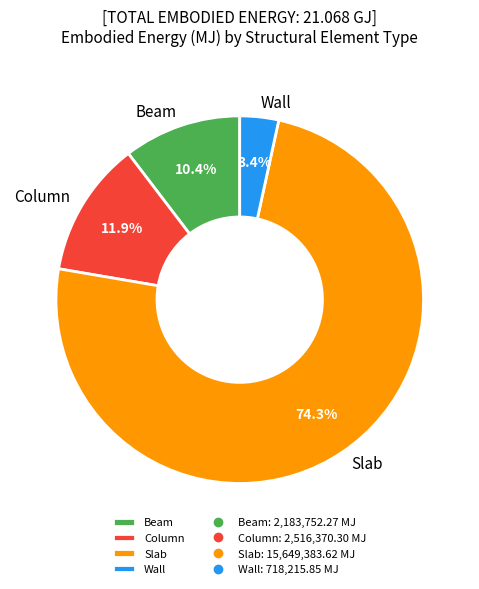

Count the number of slices in the pie.

4